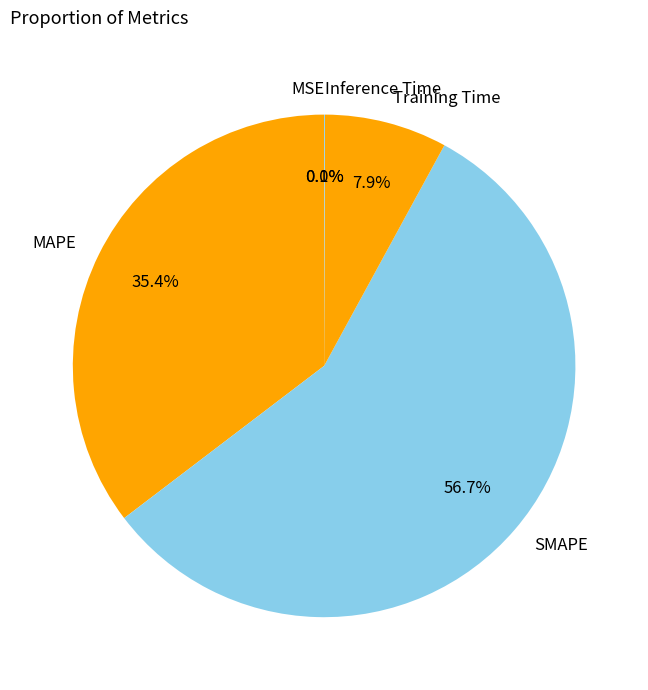

To the nearest percent, what is the average slice percentage?

20%